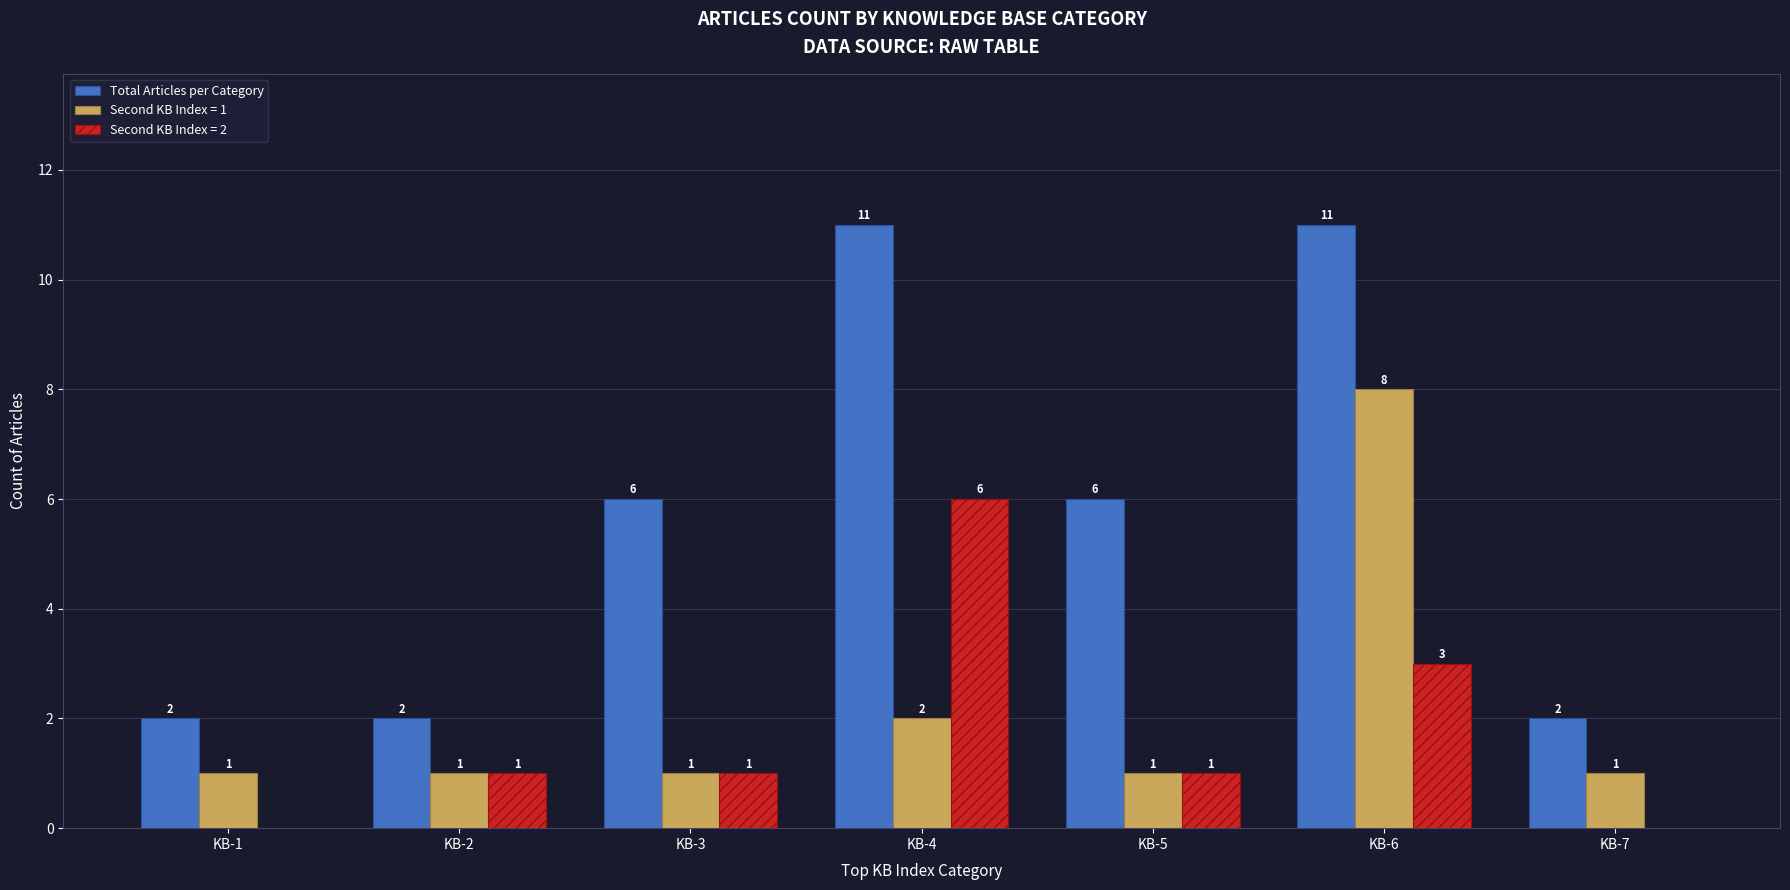

Are the bars horizontal?

No